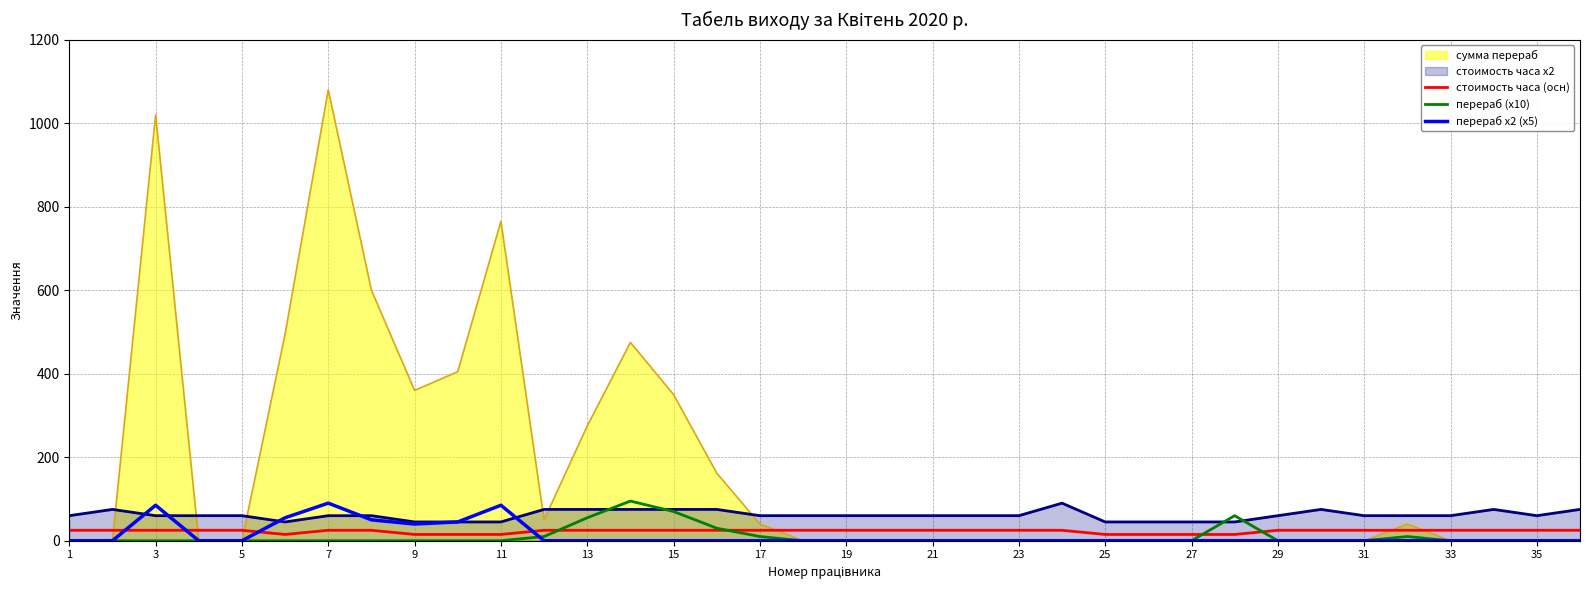

What is the sum of the стоимость часа (осн) values at 19 and 23?

50